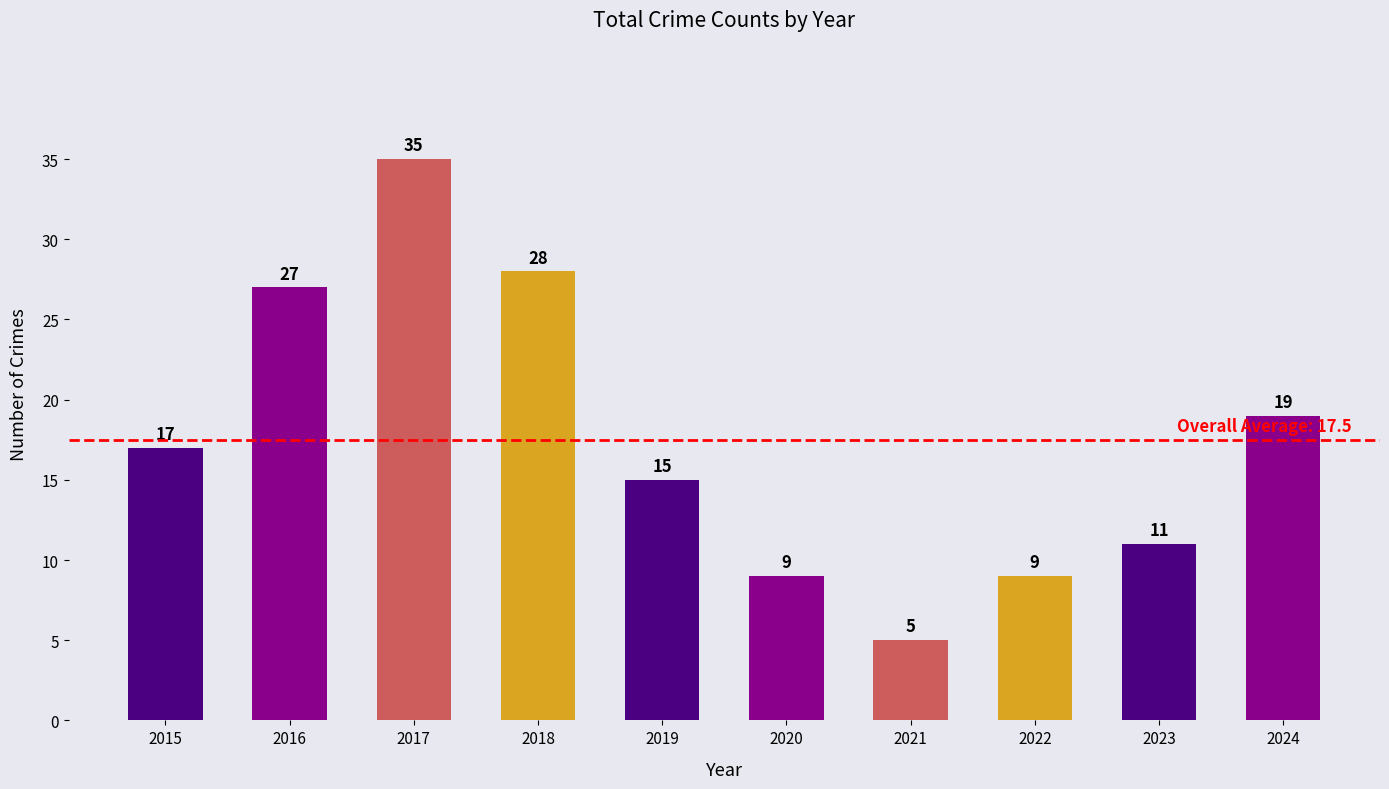

What is the ratio of the value at 2018 to the value at 2017?

0.8